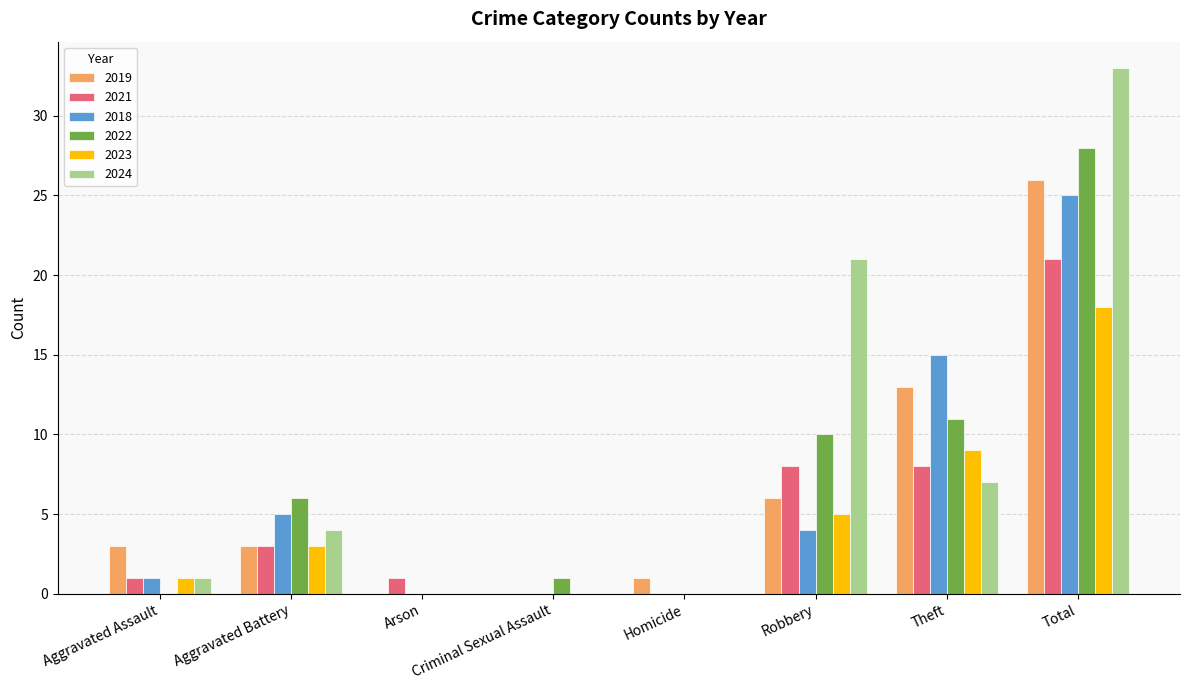

What is the greatest value displayed?

33